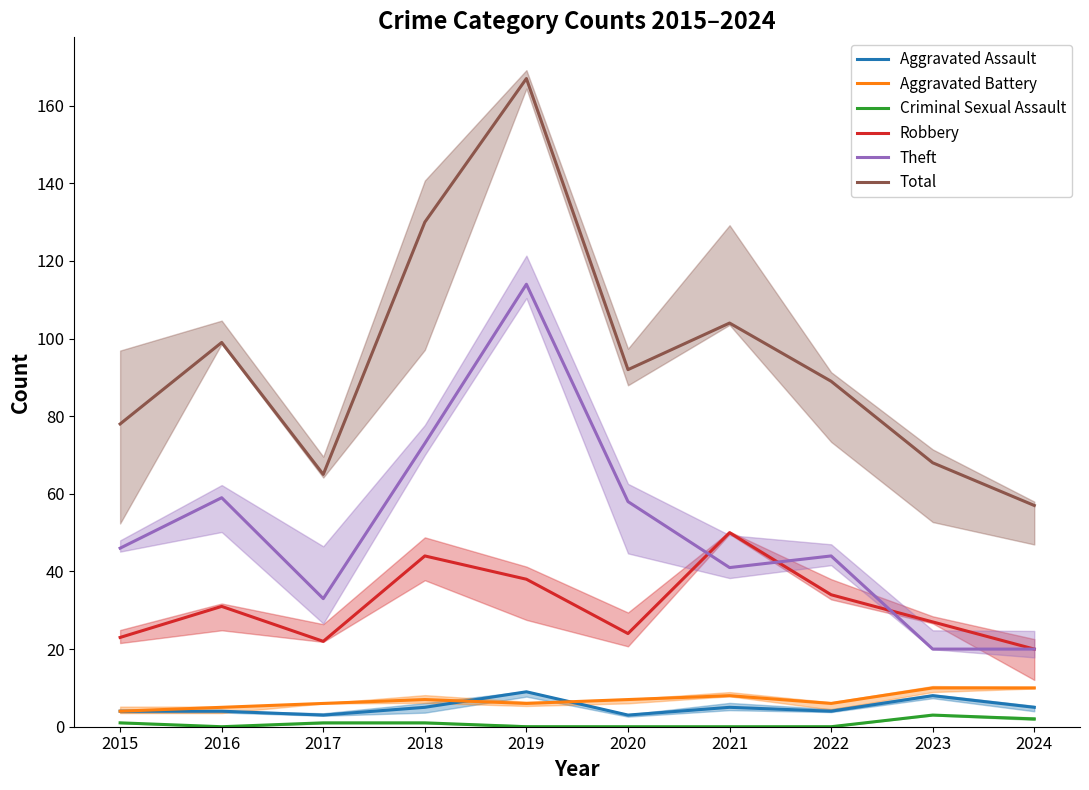

What is the difference between the Aggravated Battery values at 2017 and 2016?

1